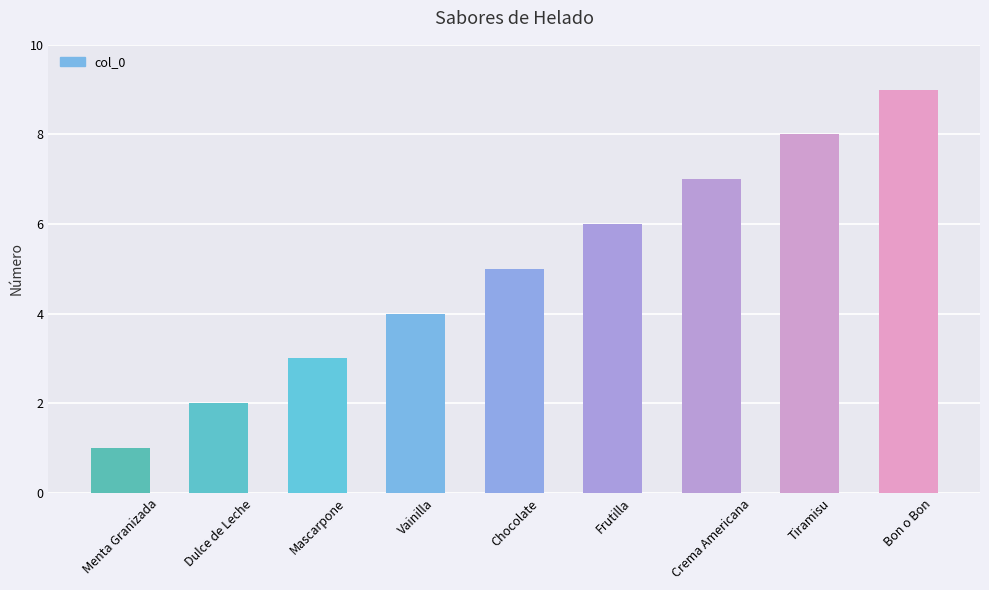

Read the value at Bon o Bon.

9